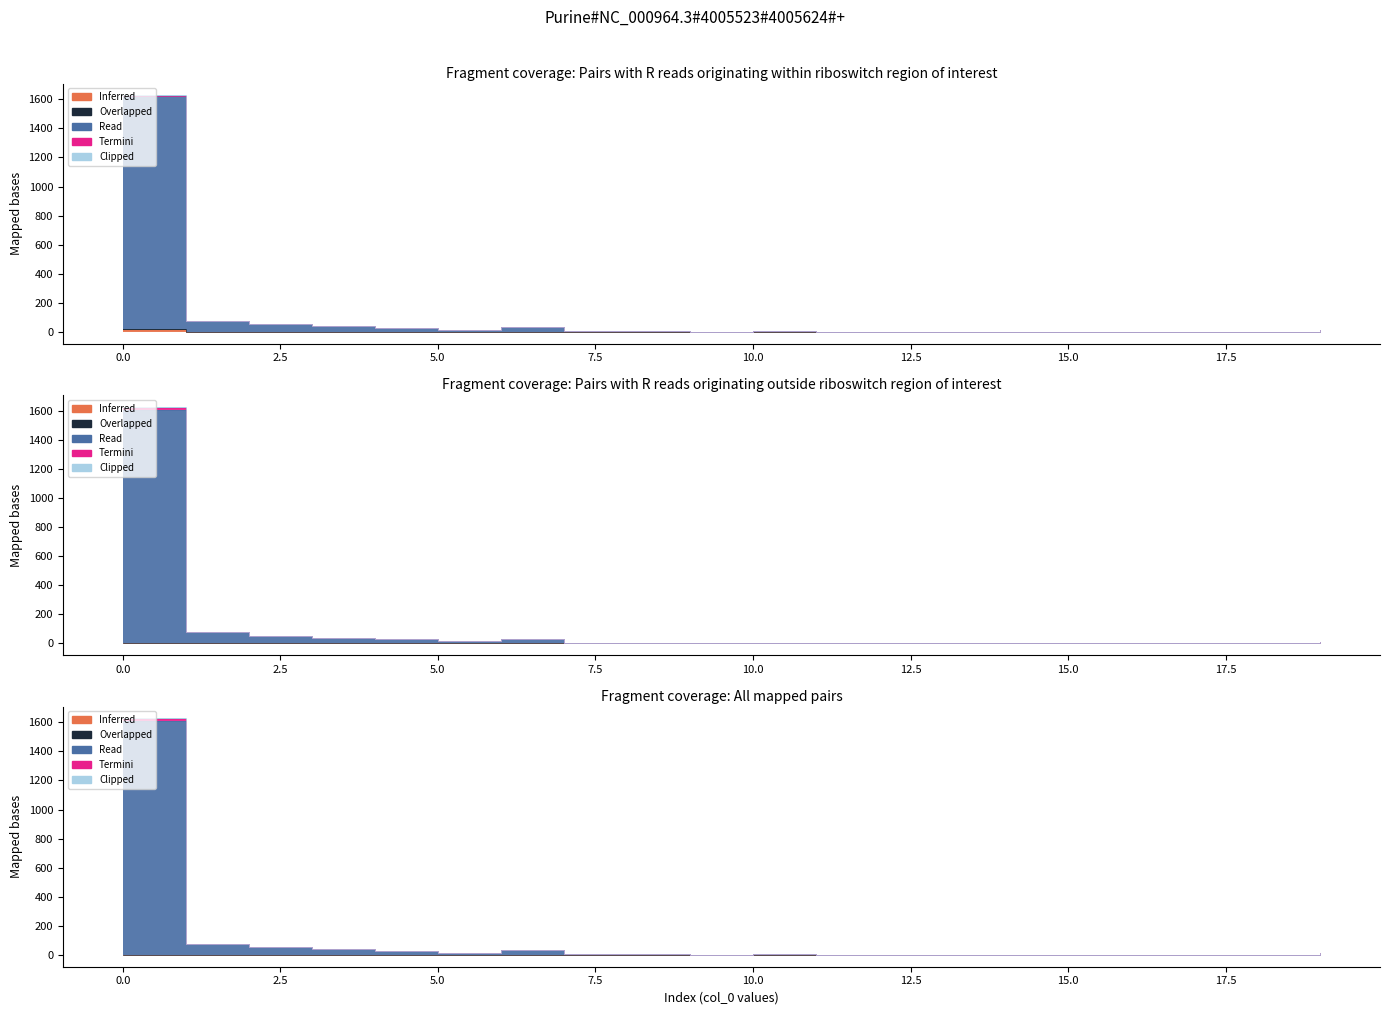

How many lines are shown in the chart?

5